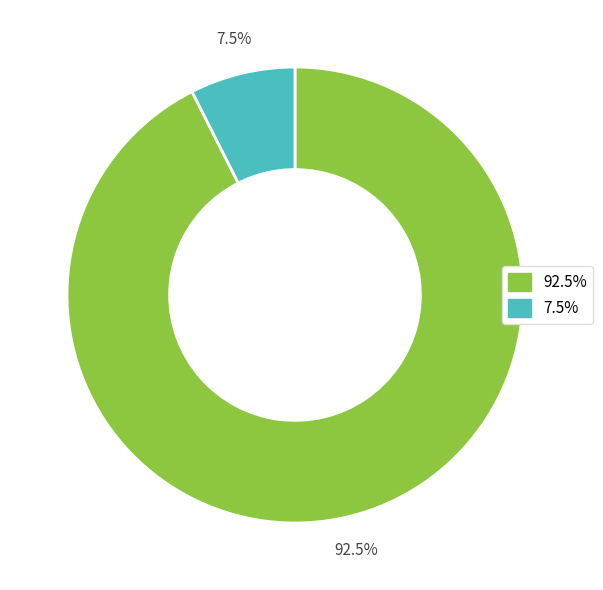

How many segments does this pie chart have?

2